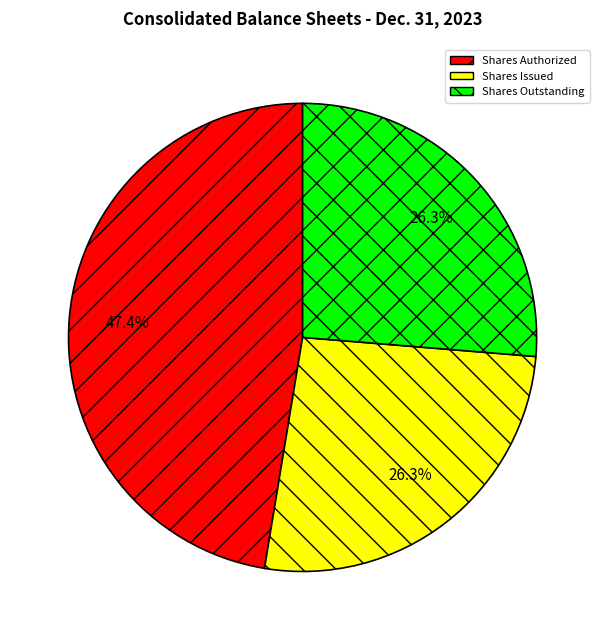

Which has a higher value, Shares Outstanding or Shares Authorized?

Shares Authorized